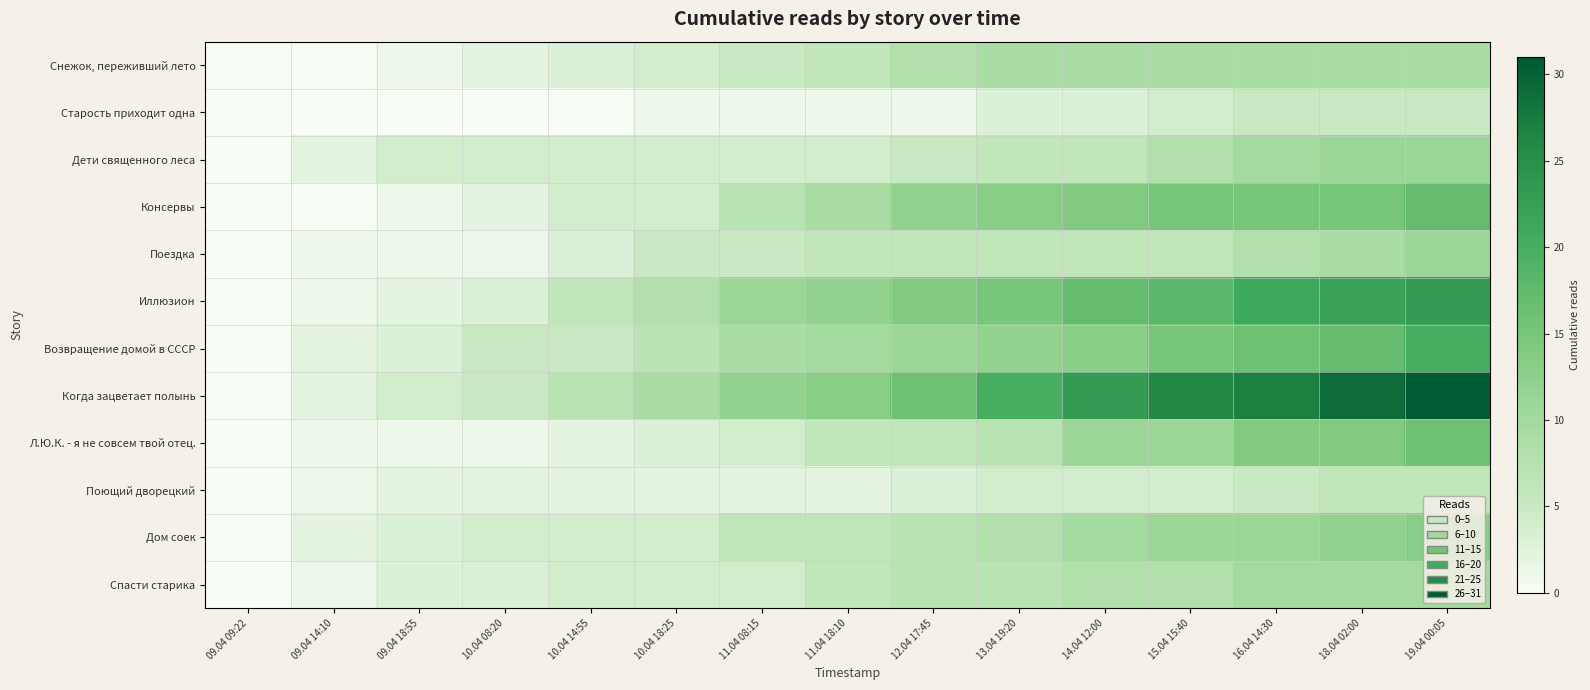

Rank the series at 15.04 15:40 from lowest to highest value.

Старость приходит одна, Поющий дворецкий, Поездка, Дети священного леса, Спасти старика, Снежок, переживший лето, Л.Ю.К. - я не совсем твой отец., Дом соек, Консервы, Возвращение домой в СССР, Иллюзион, Когда зацветает полынь